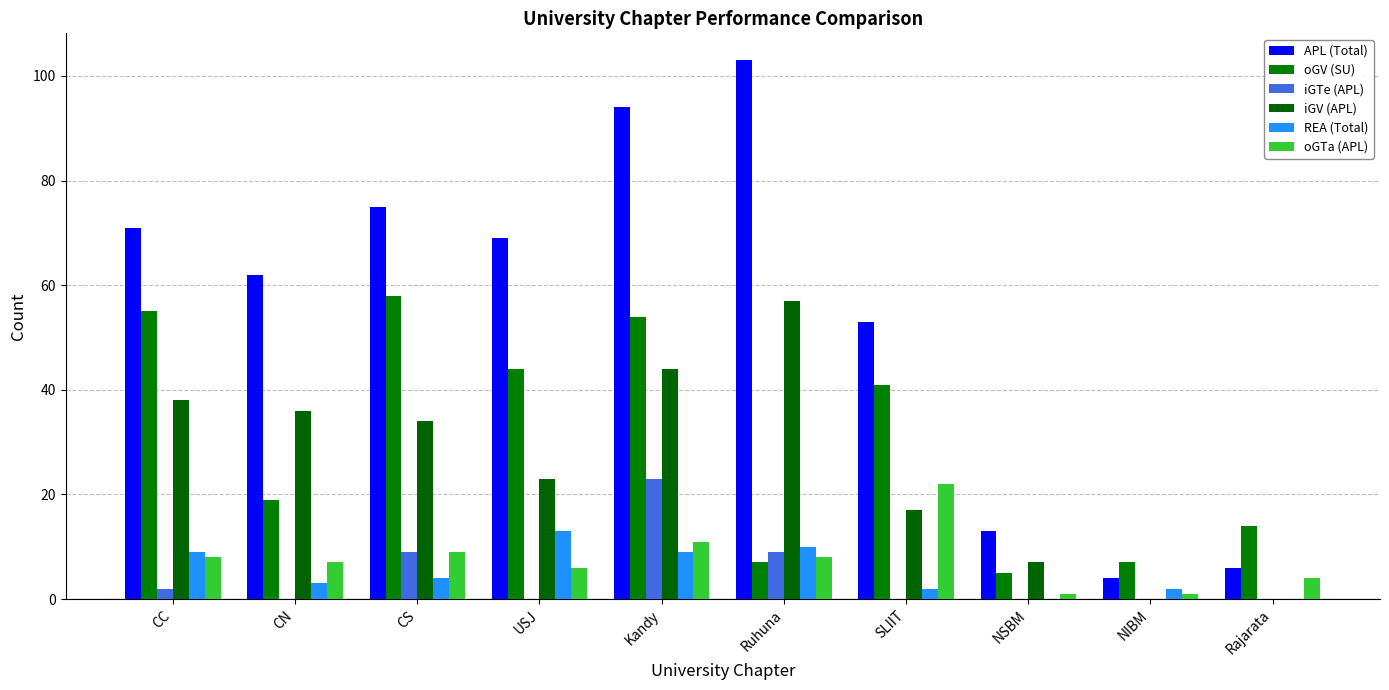

What is the label of the 5th bar from the right?

Ruhuna